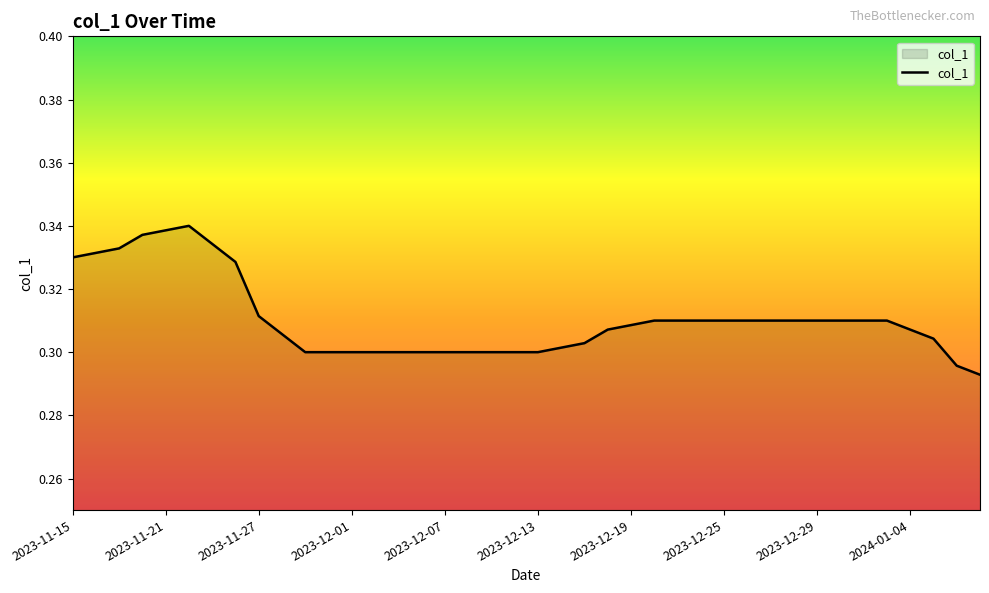

Is it true that the value at 2023-11-15 is 0.2?

False